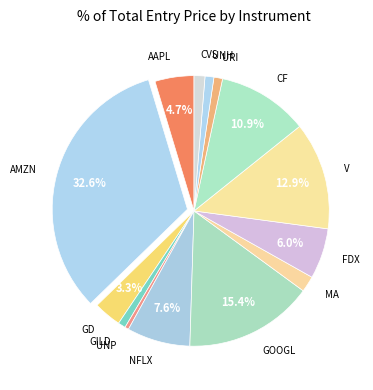

Which category has the biggest portion of the pie?

AMZN